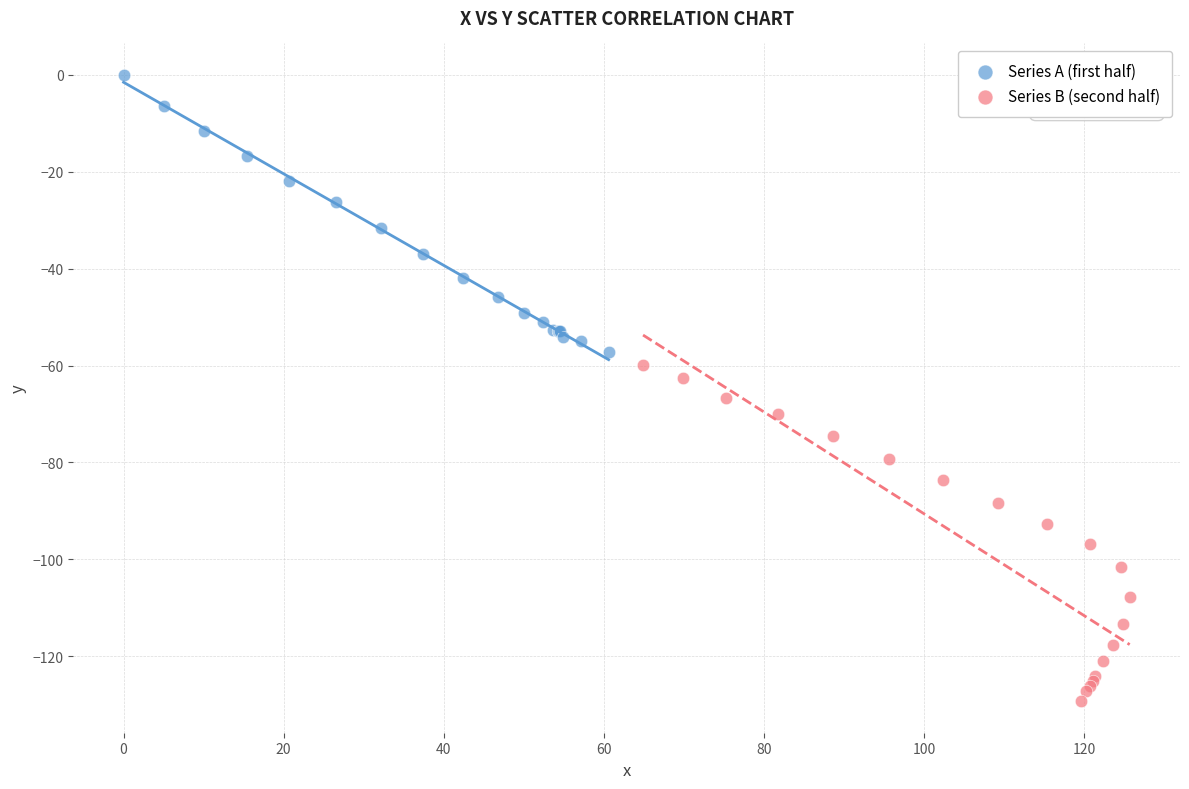

Which series has the largest Y range (max minus min)?

Series B (second half)